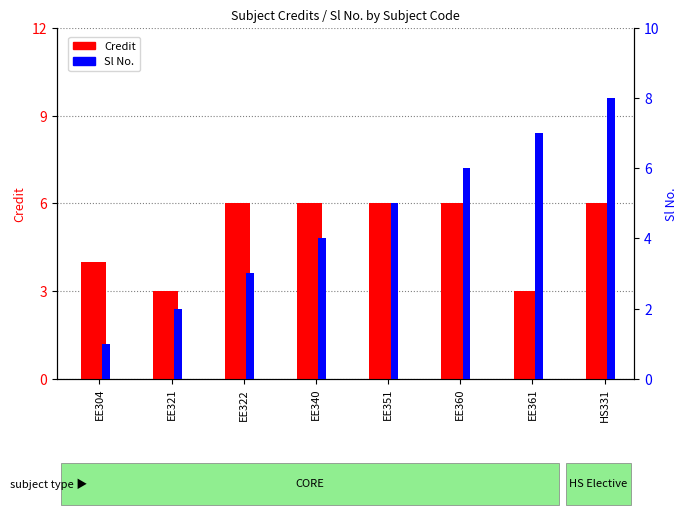

How many bars are there in total?

16